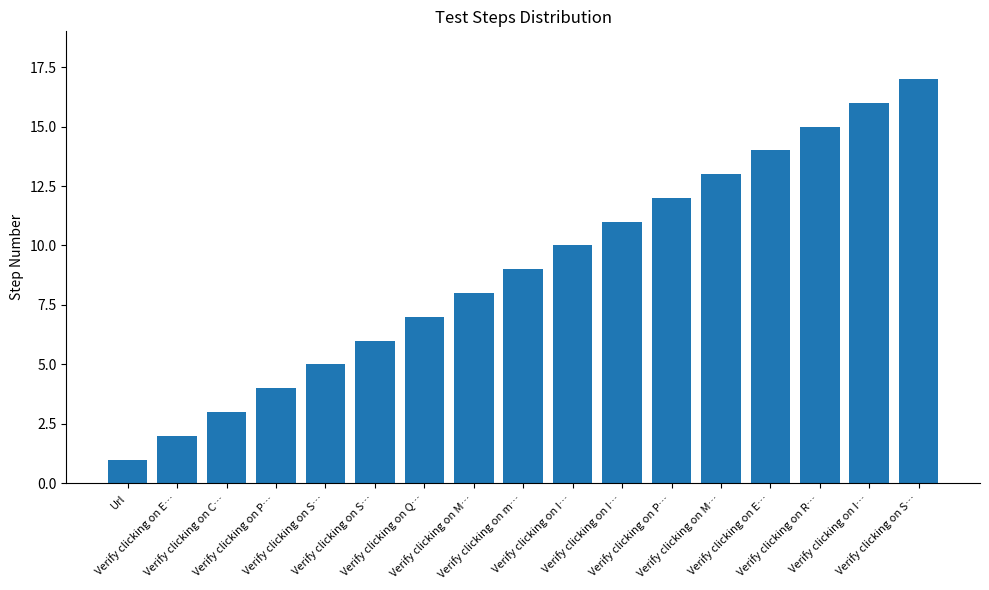

What is the label of the 16th bar from the right?

Verify clicking on E…